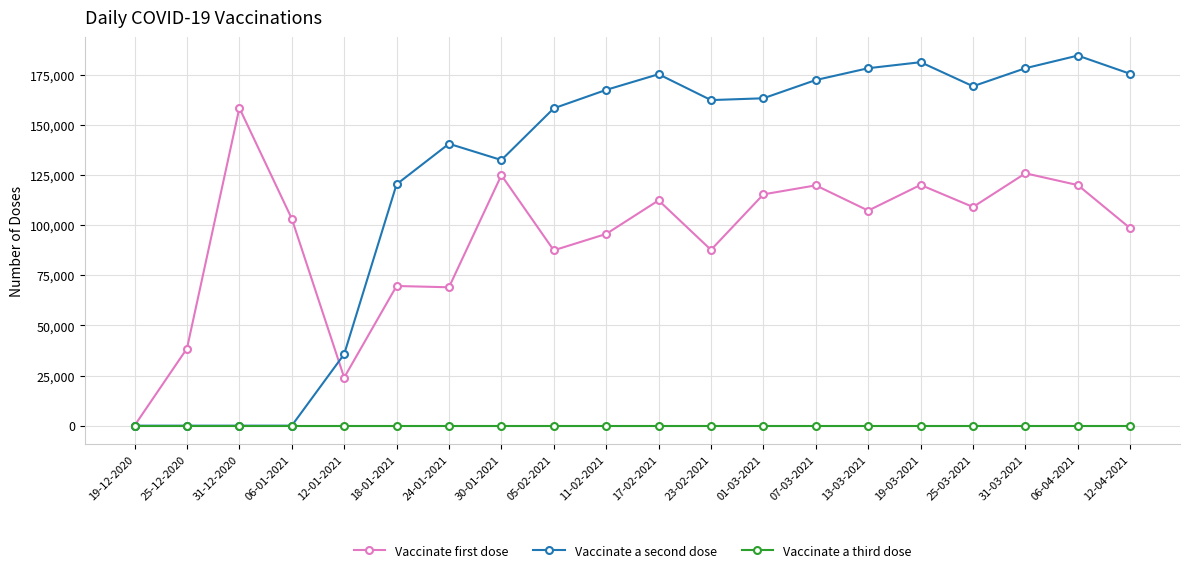

The value of Vaccinate first dose at 06-01-2021 is 103221. True or false?

True